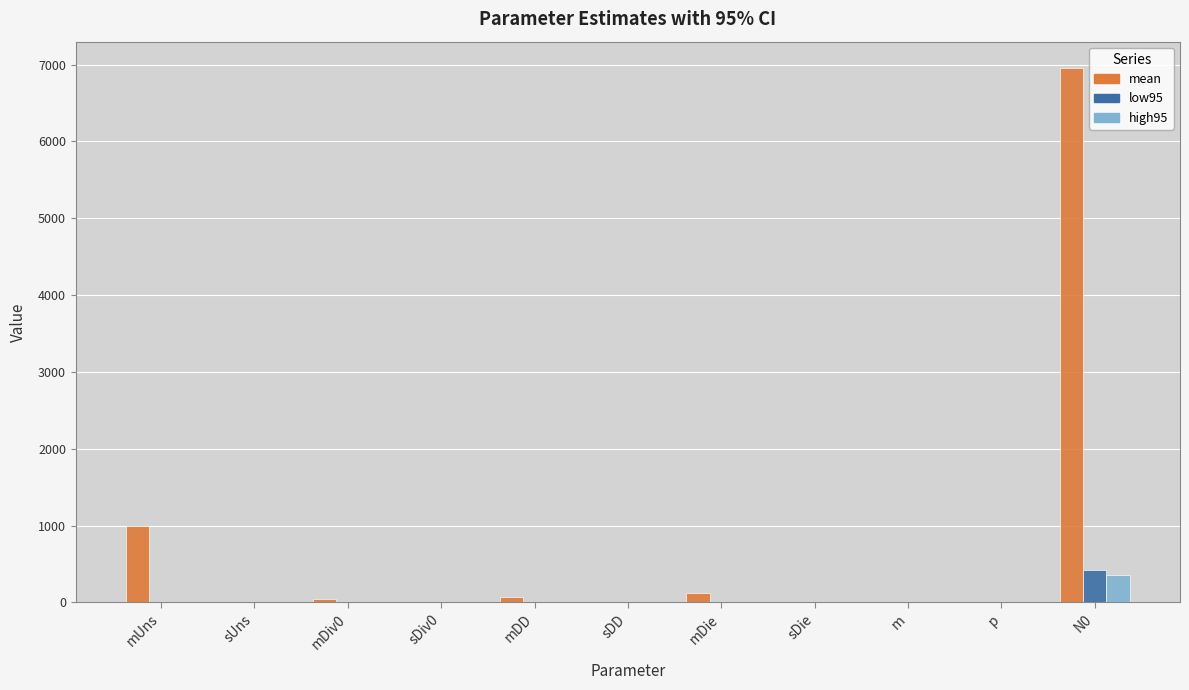

The value of high95 at sDD is 0.0. True or false?

True